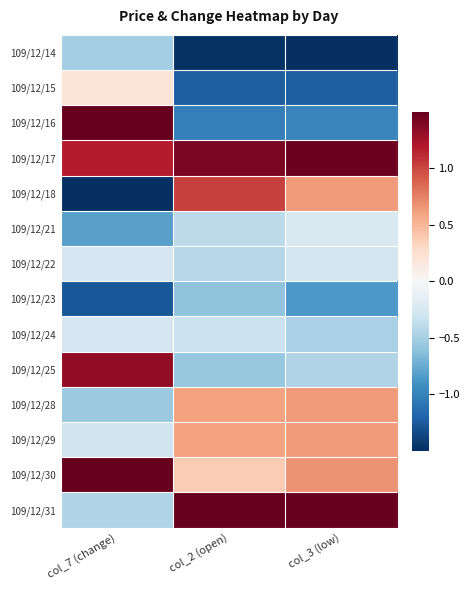

At how many categories does at least one series exceed -1?

3